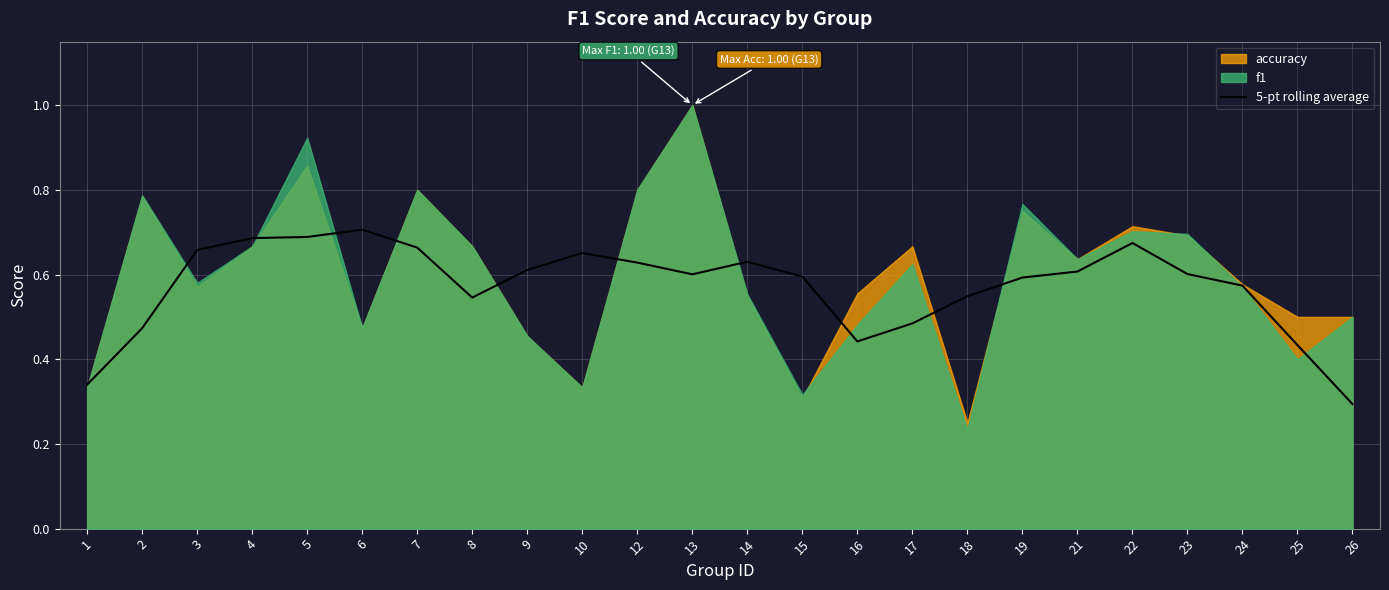

List the labels in order of value, largest first.

6, 5, 4, 22, 7, 3, 10, 14, 12, 9, 21, 23, 13, 15, 19, 24, 18, 8, 17, 2, 16, 25, 1, 26